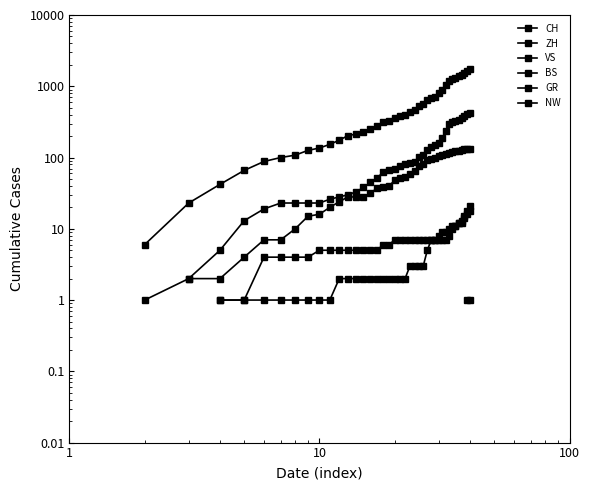

True or false: BS and NW intersect in this chart.

False